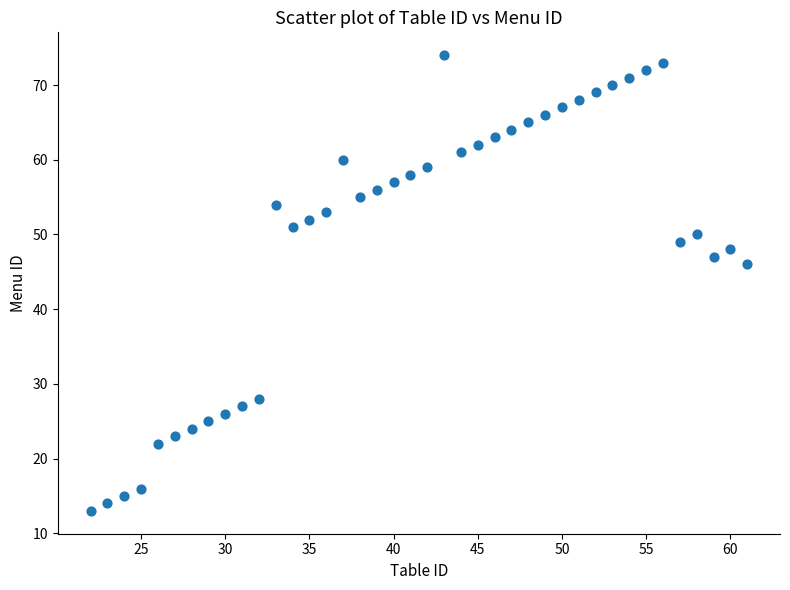

What is the range of X values (max minus min)?

39